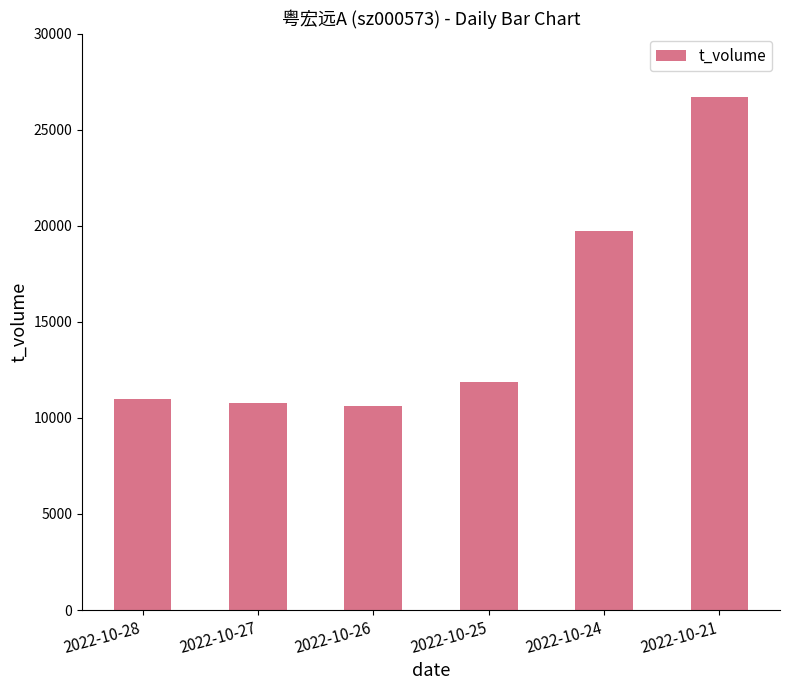

What is the sum of all values?

90782